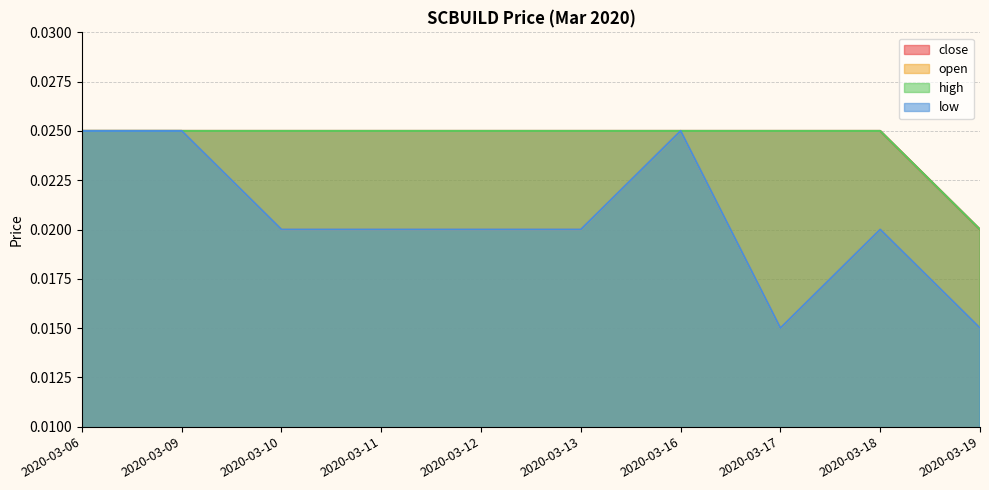

What is the total value across all series at 2020-03-11?

0.1